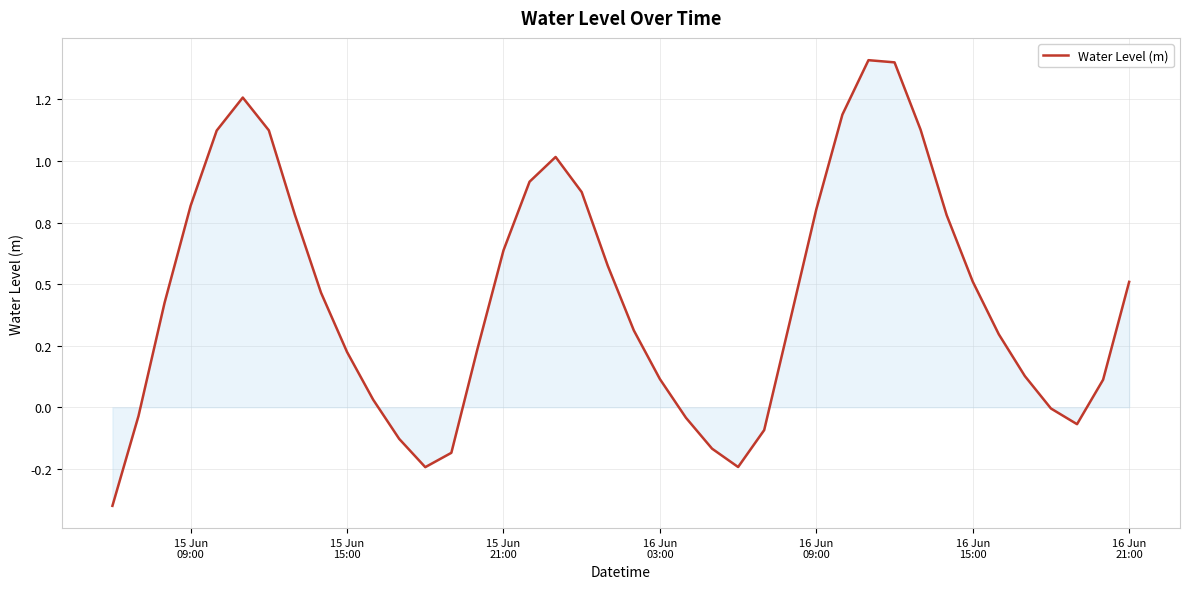

Reading left to right, transcribe all the data shown in this chart.

-0.4	-0.0	0.4	0.8	1.1	1.3	1.1	0.8	0.5	0.2	0.0	-0.1	-0.2	-0.2	0.2	0.6	0.9	1.0	0.9	0.6	0.3	0.1	-0.0	-0.2	-0.2	-0.1	0.4	0.8	1.2	1.4	1.4	1.1	0.8	0.5	0.3	0.1	-0.0	-0.1	0.1	0.5